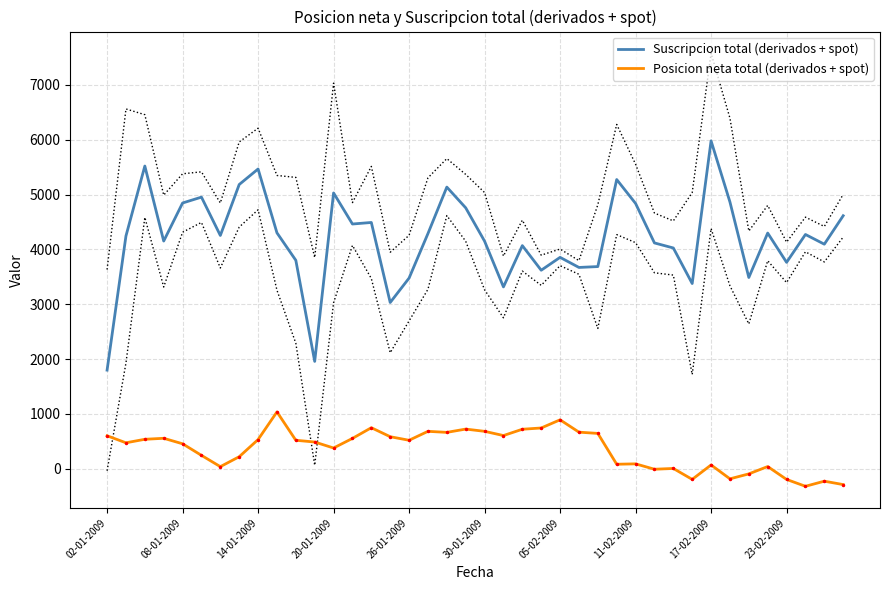

True or false: Posicion neta total (derivados + spot) and Suscripcion total (derivados + spot) intersect in this chart.

False